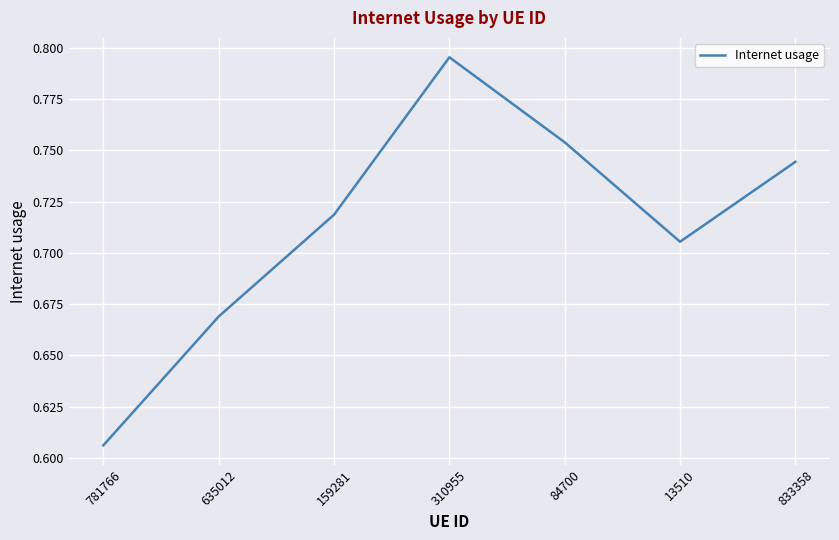

What position from the right is 84700?

3